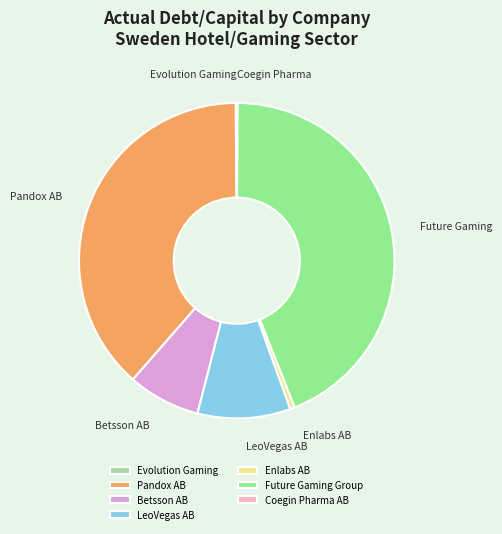

What is the largest slice in the pie chart?

Future Gaming Group